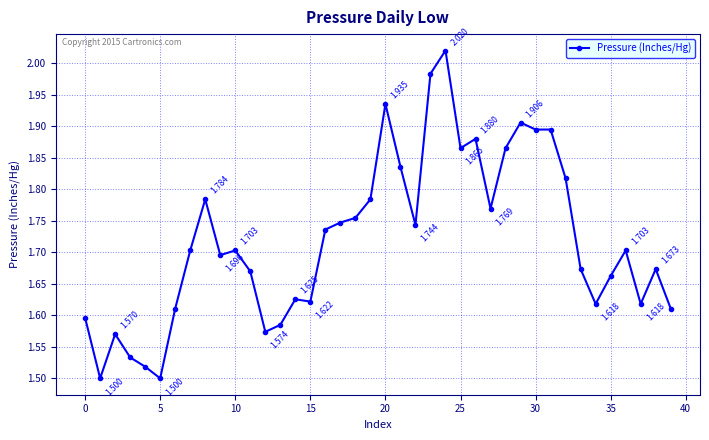

What is the difference between the second highest and minimum values?

0.5